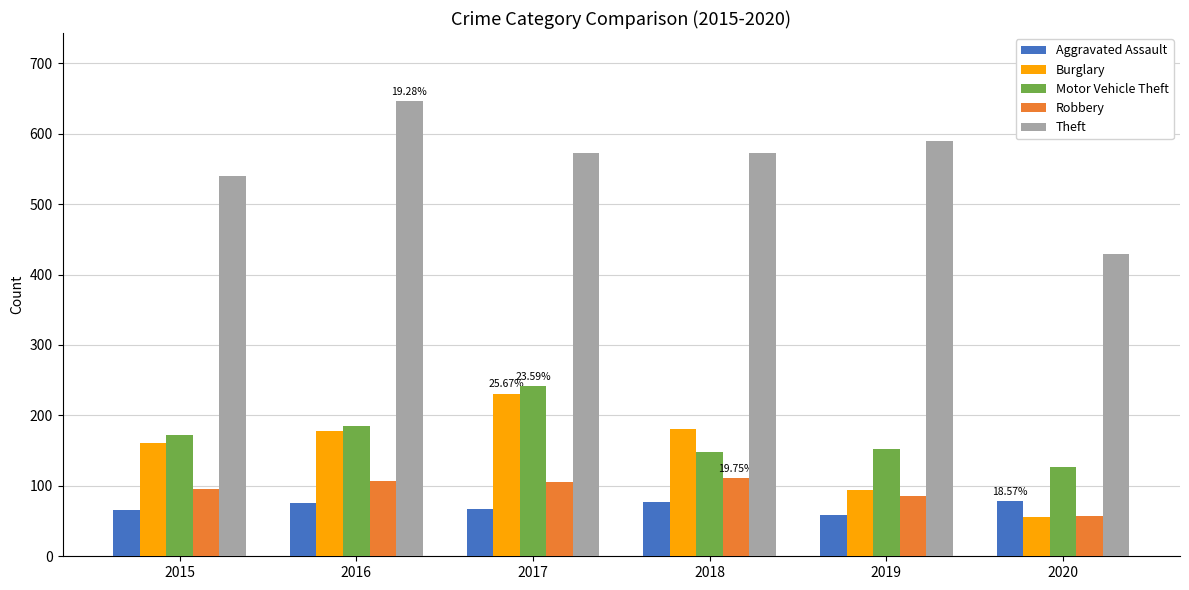

What is the value of the Motor Vehicle Theft bar at the 3rd from the left?

242